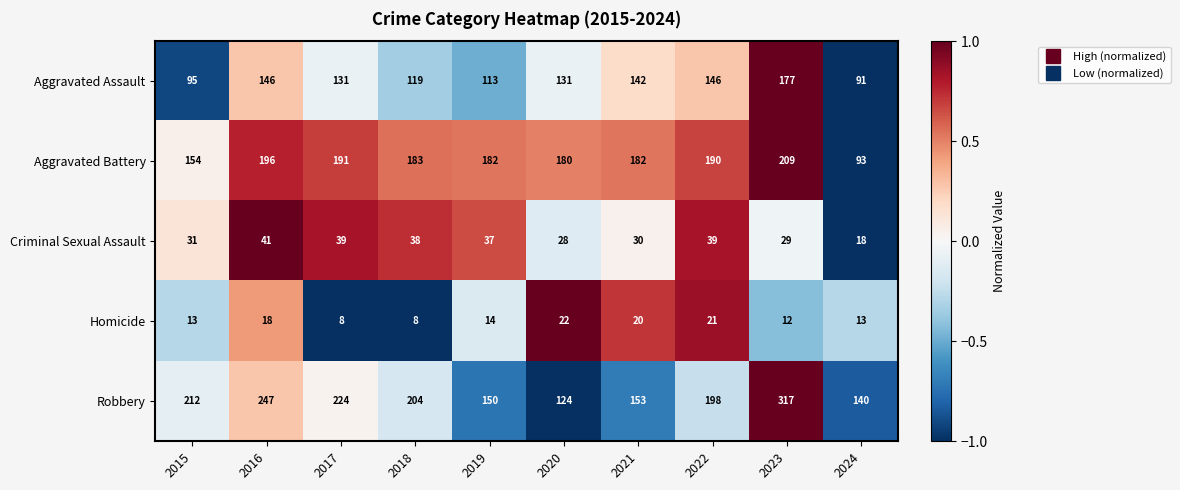

Is it true that Aggravated Assault equals 37 at 2015?

False